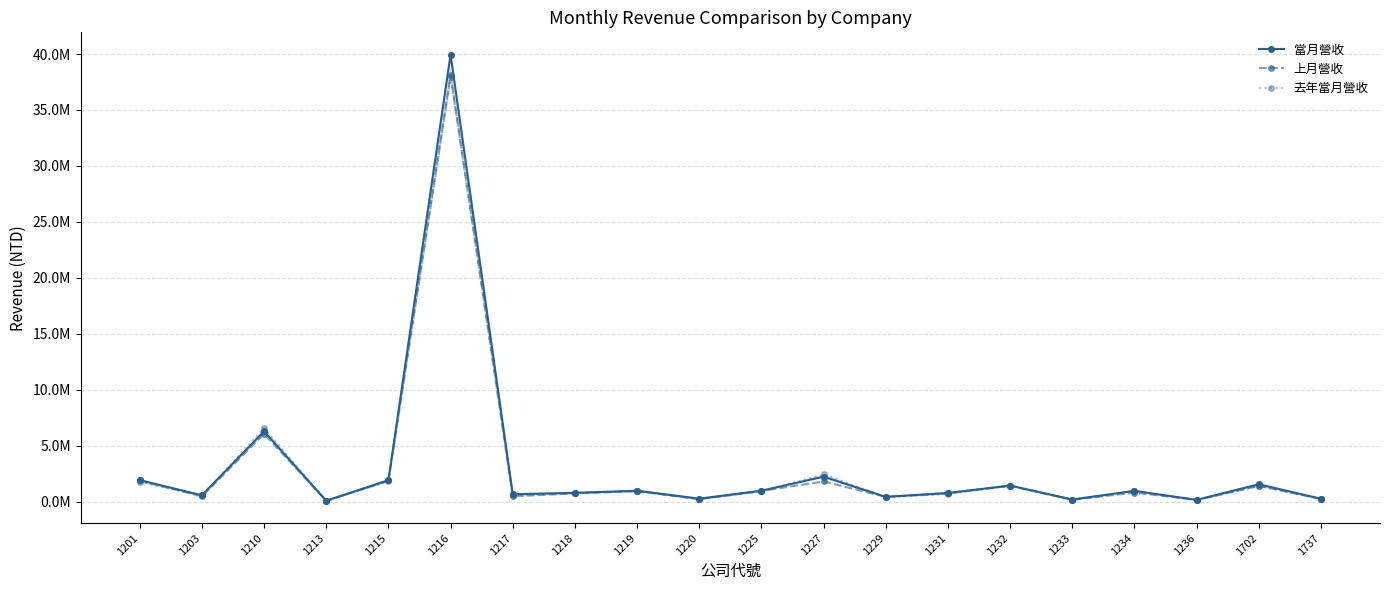

The value of 上月營收 at 1229 is 691725. True or false?

False